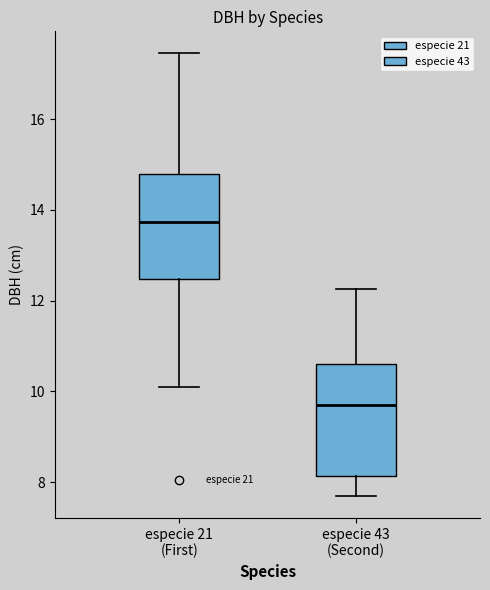

Where does the upper whisker of the box for especie 21 (First) end on the y-axis? The values are not printed on the chart, so give them approximately, as read against the axis.

17.4